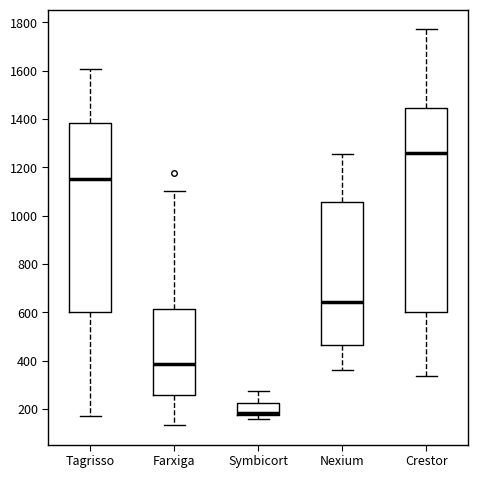

Reading left to right, transcribe this box plot: for each box, give where its median line is, the range the box spans, and where its two whiskers end, as read against the y-axis. The values are not printed on the chart, so give them approximately, as read against the axis.

Tagrisso: median 1160, box 600 to 1380, whiskers 180 to 1600
Farxiga: median 380, box 260 to 620, whiskers 140 to 1100
Symbicort: median 180 (just above the box's lower edge), box 180 to 220, whiskers 160 to 280
Nexium: median 640, box 460 to 1060, whiskers 360 to 1260
Crestor: median 1260, box 600 to 1440, whiskers 340 to 1780